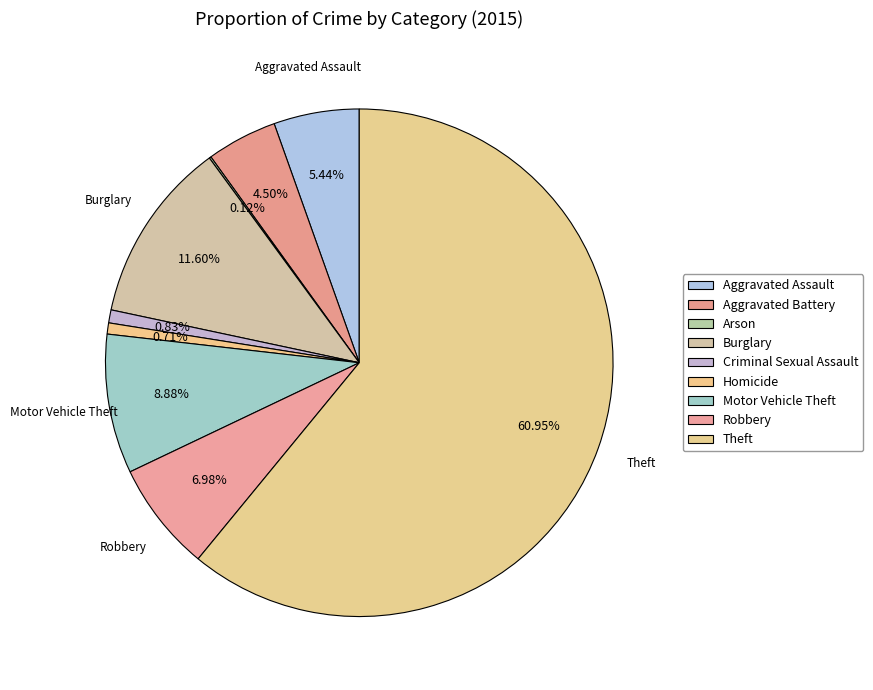

True or false: Motor Vehicle Theft accounts for 9% of the total.

True